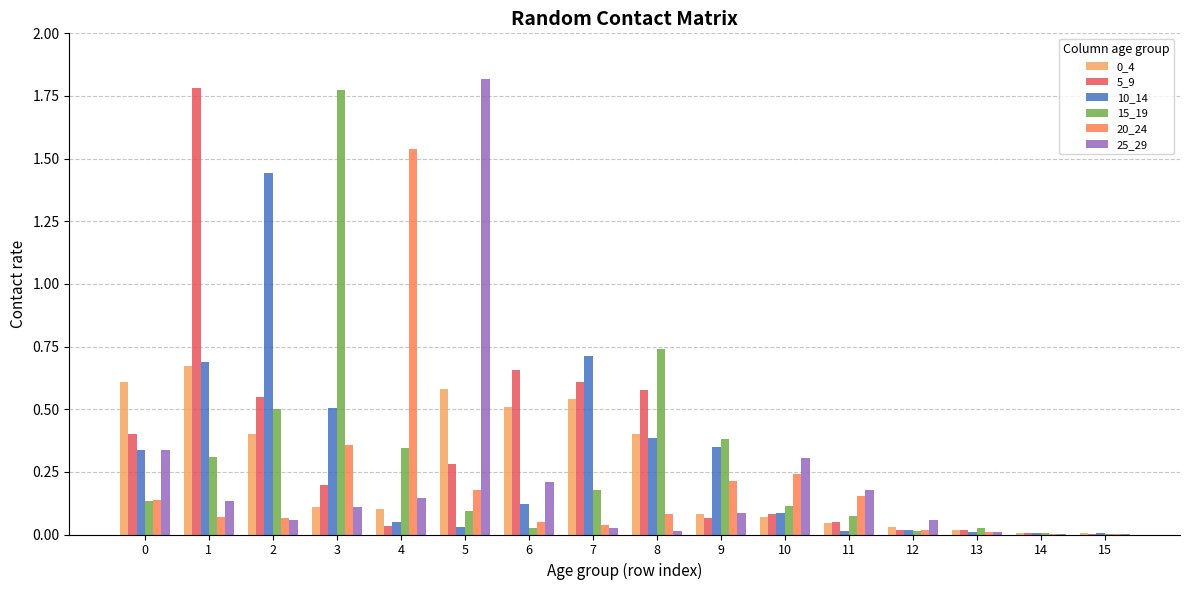

Are the bars grouped side by side (vs. stacked)?

Yes